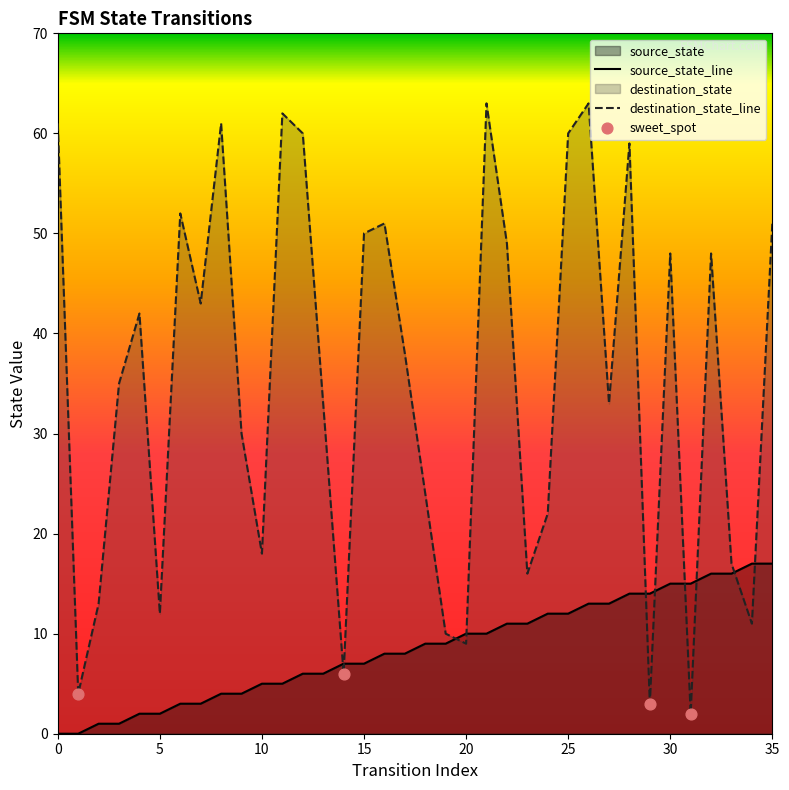

Is the value of source_state at 26 greater than the value of destination_state at 1?

Yes